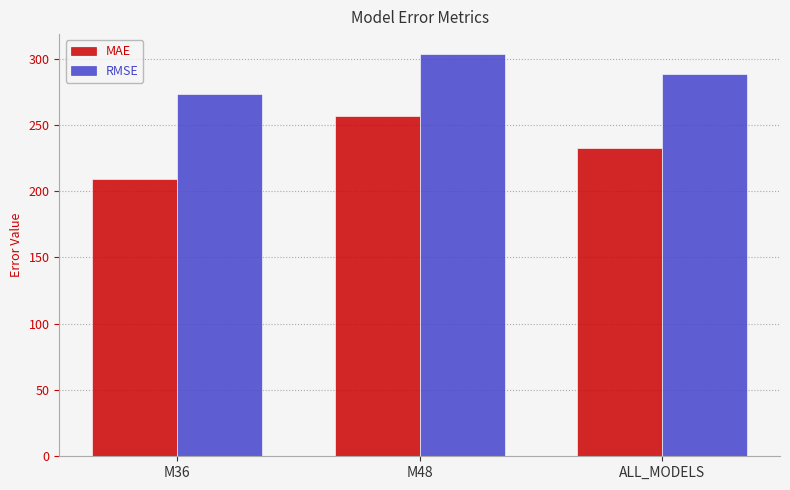

List the series in order of their peak value, highest first.

RMSE, MAE